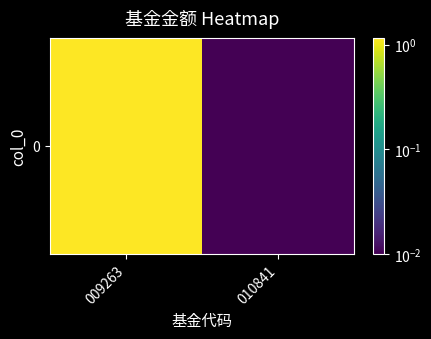

What is the sum of all values?

1.2